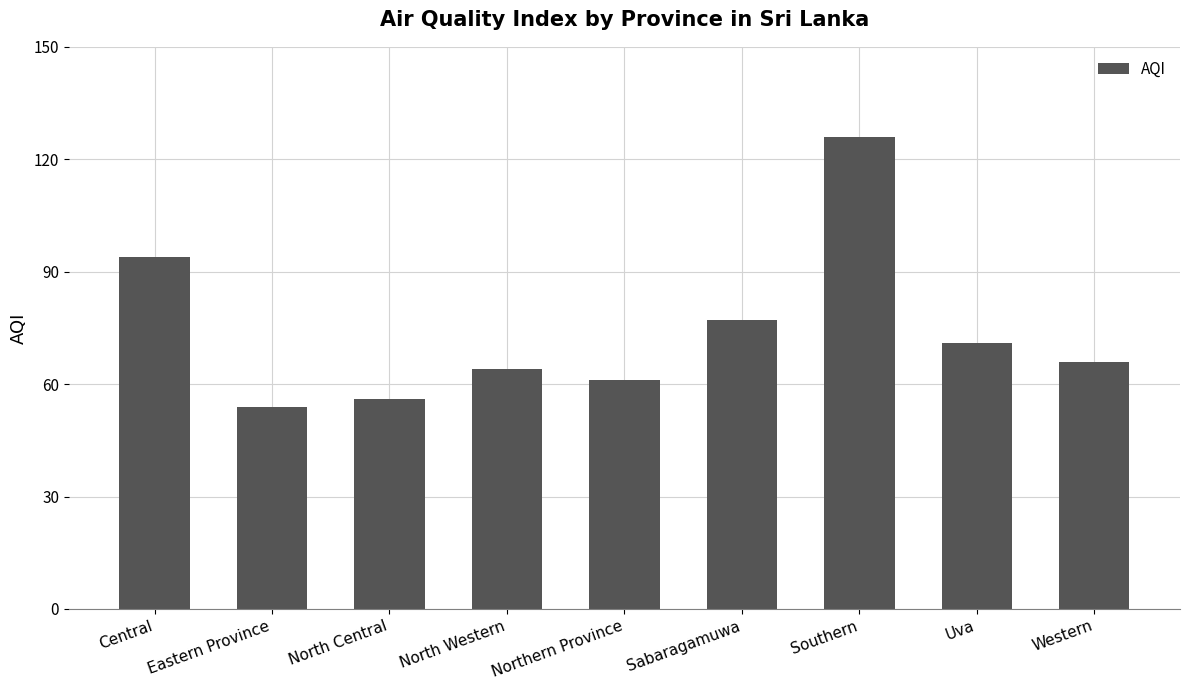

Does the chart contain any negative values?

No